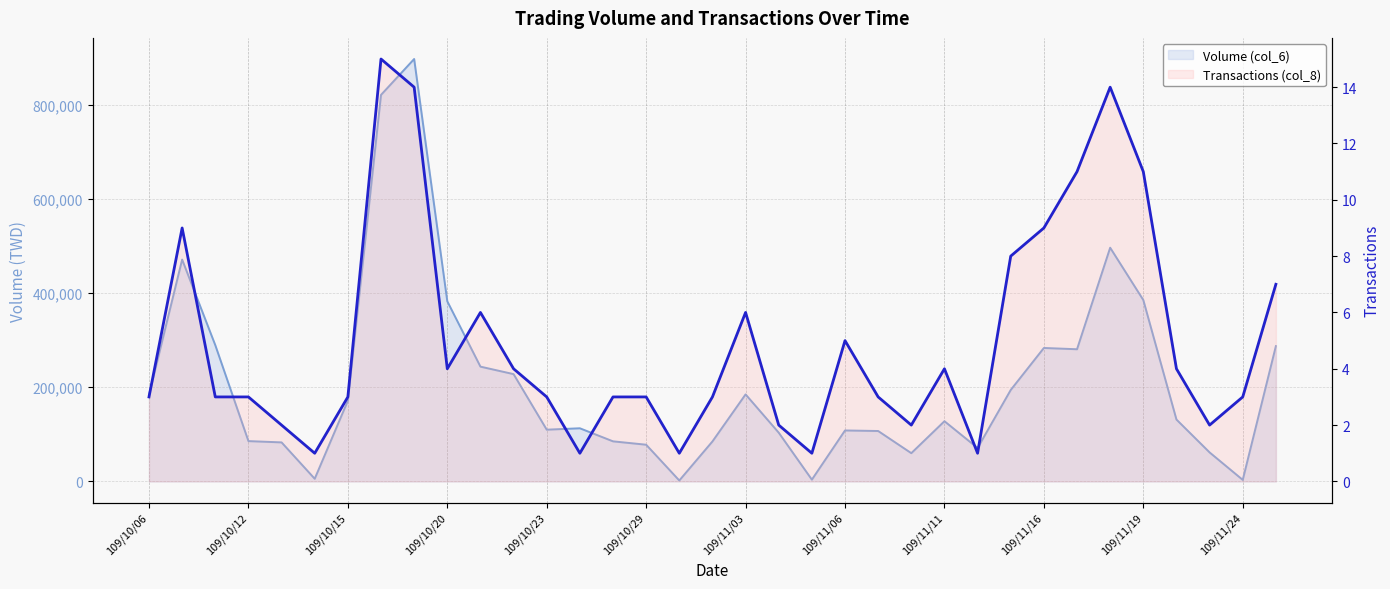

At which category is the sum across all series the highest?

109/10/19